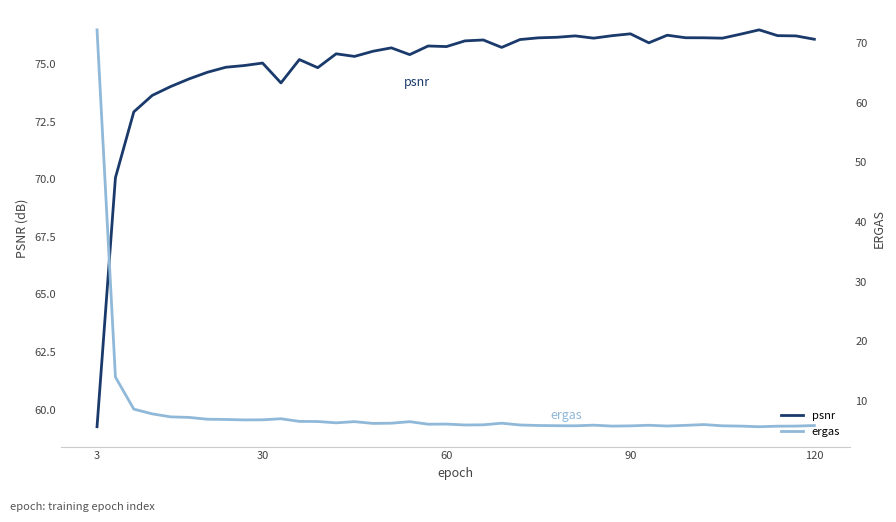

Which category has the lowest value in the psnr series?

3